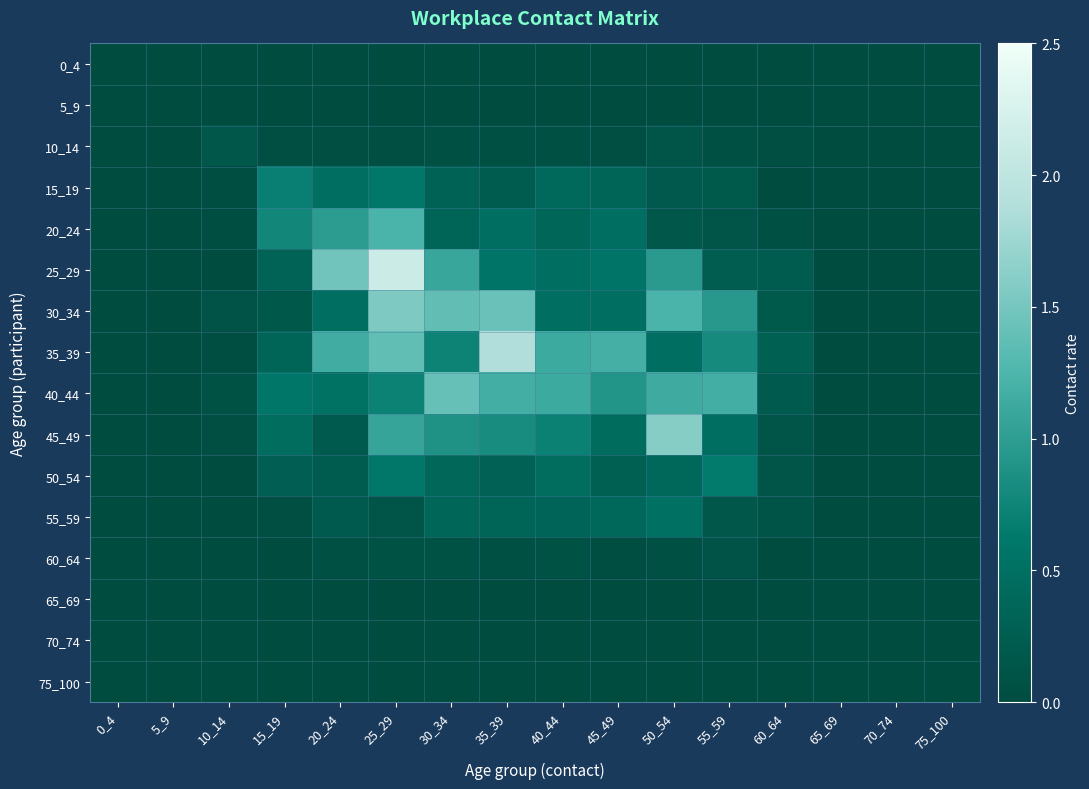

Which series has the largest range (max minus min)?

25_29